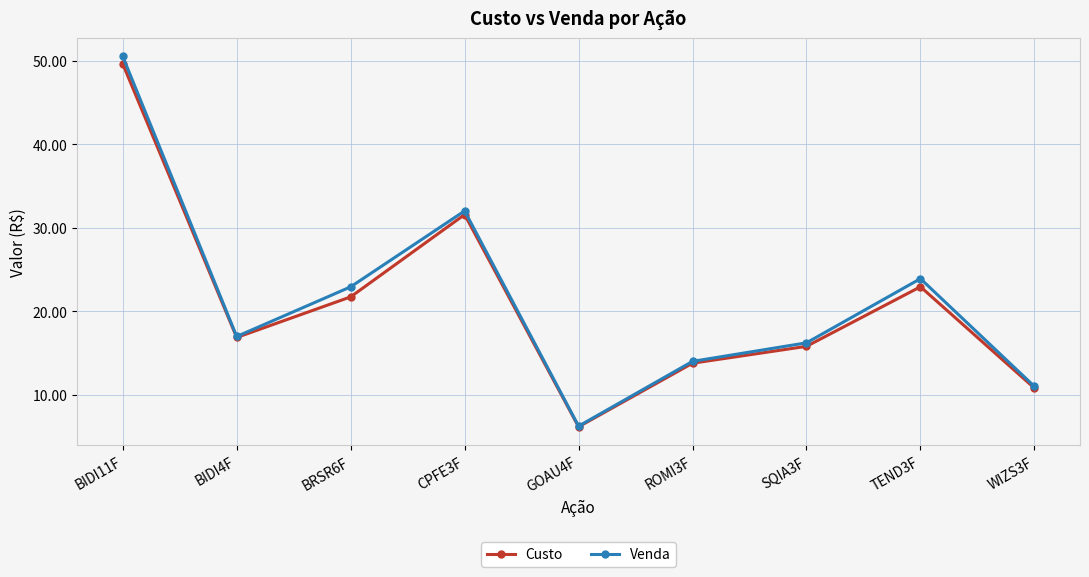

Rank the series by their maximum value, from lowest to highest.

Custo, Venda